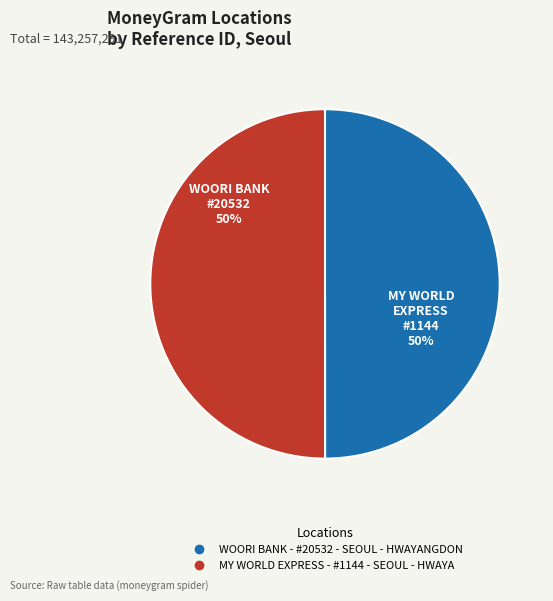

Approximately how many times larger is the value at MY WORLD EXPRESS - #1144 - SEOUL - HWAYA compared to WOORI BANK - #20532 - SEOUL - HWAYANGDON?

1.0